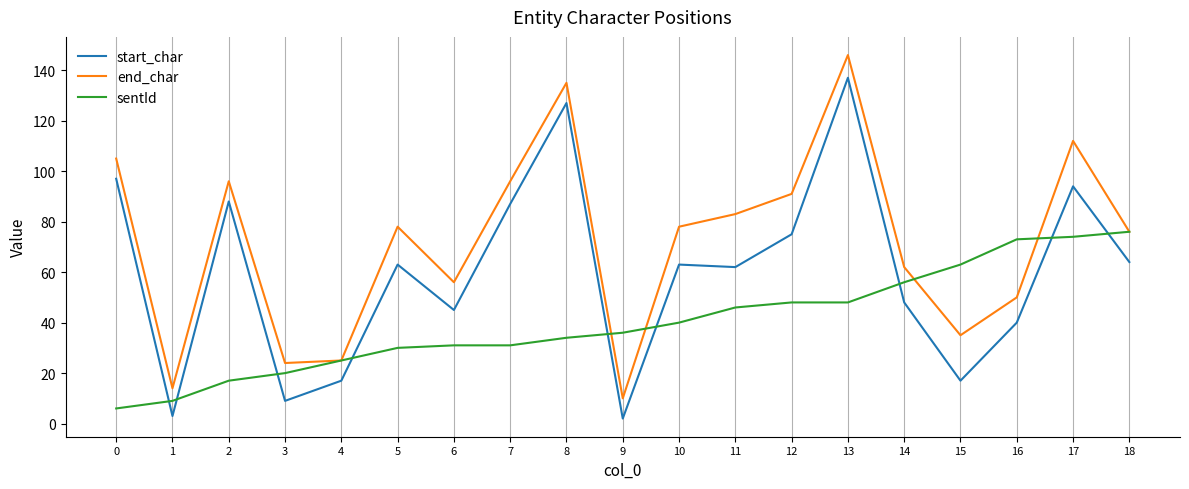

Reading left to right, extract all data points from this chart.

start_char: 0=97	1=3	2=88	3=9	4=17	5=63	6=45	7=87	8=127	9=2	10=63	11=62	12=75	13=137	14=48	15=17	16=40	17=94	18=64
end_char: 0=105	1=14	2=96	3=24	4=25	5=78	6=56	7=96	8=135	9=10	10=78	11=83	12=91	13=146	14=62	15=35	16=50	17=112	18=76
sentId: 0=6	1=9	2=17	3=20	4=25	5=30	6=31	7=31	8=34	9=36	10=40	11=46	12=48	13=48	14=56	15=63	16=73	17=74	18=76